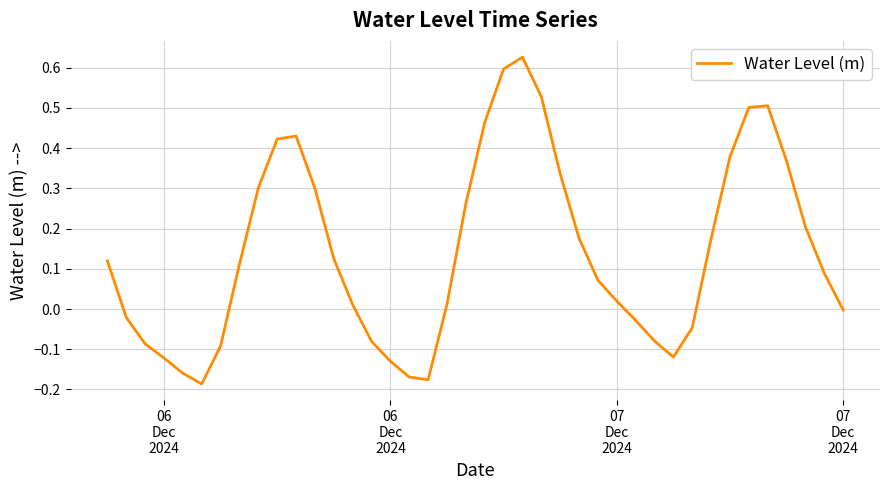

What is the smallest value displayed?

-0.2